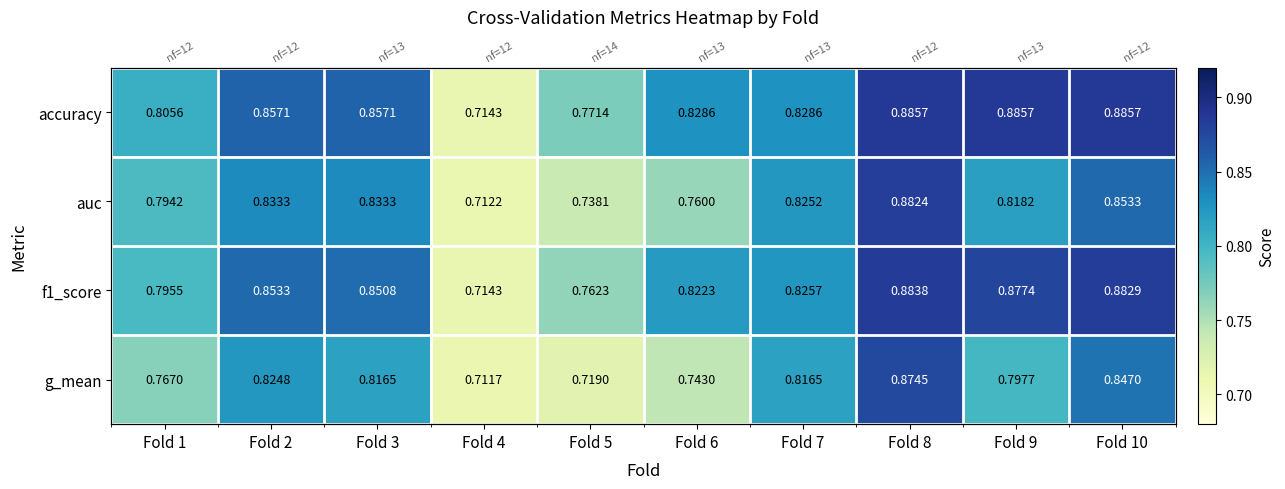

True or false: accuracy has a value of 0.8 at Fold 6.

True